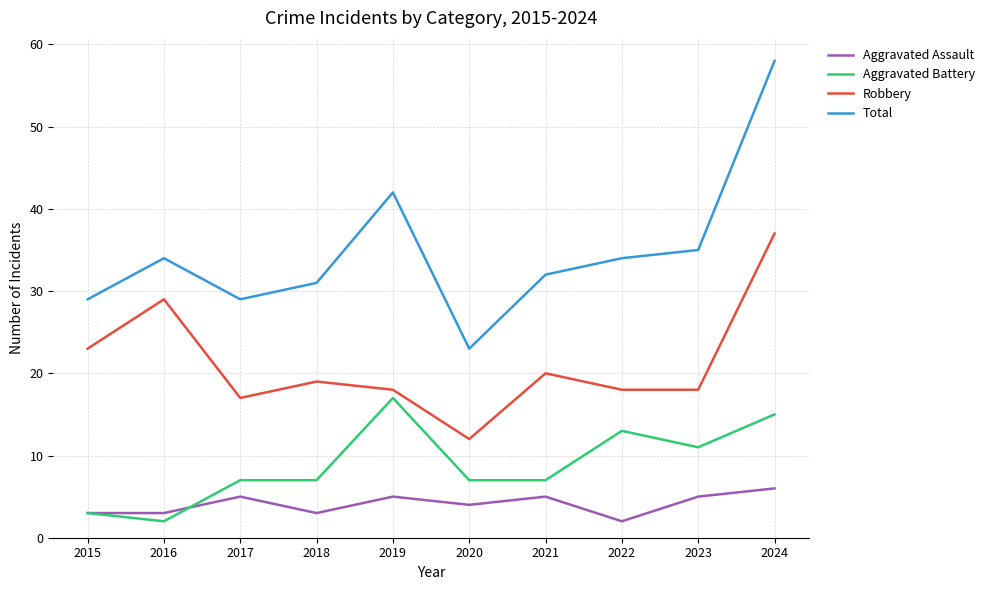

What is the total value across all series at 2016?

68